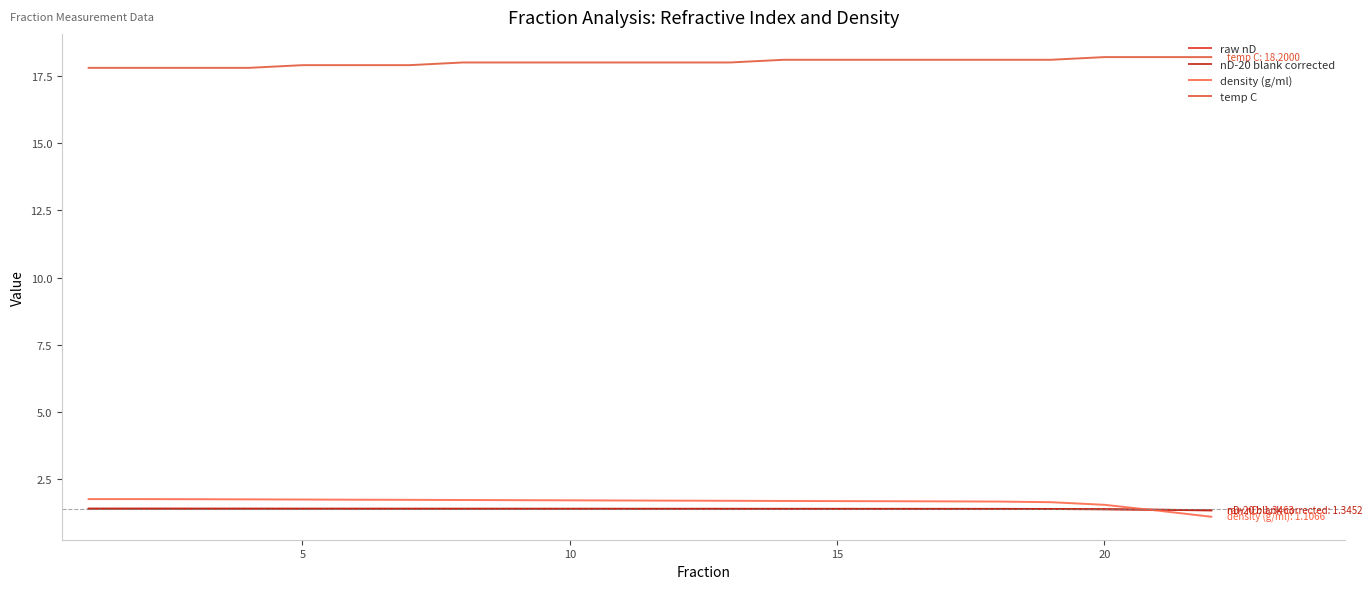

Does the chart have visible grid lines?

No